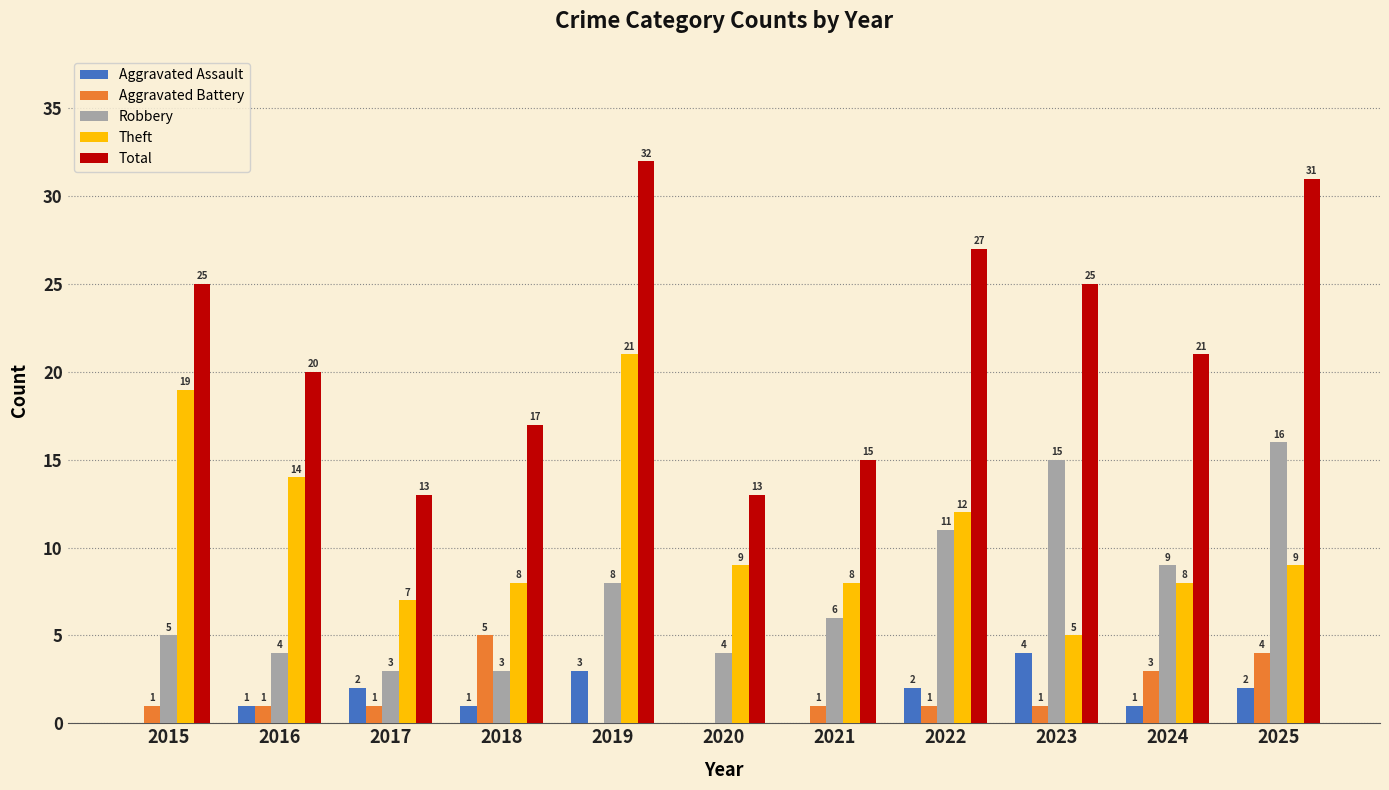

What is the sum of all Aggravated Battery values?

18